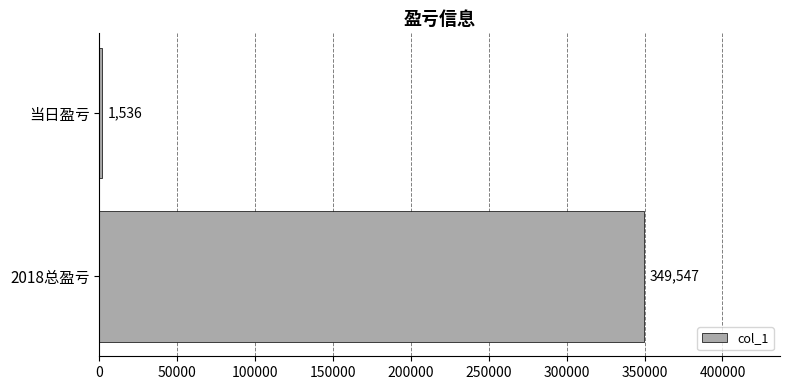

Reading bottom to top, list all the values displayed in this chart.

2018总盈亏=349547	当日盈亏=1536